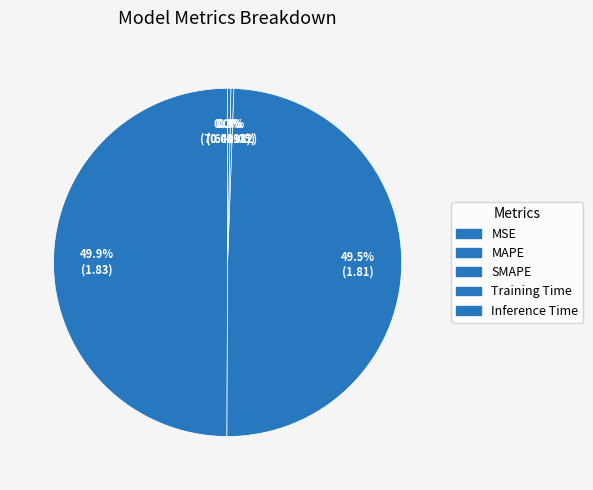

How many segments does this pie chart have?

5